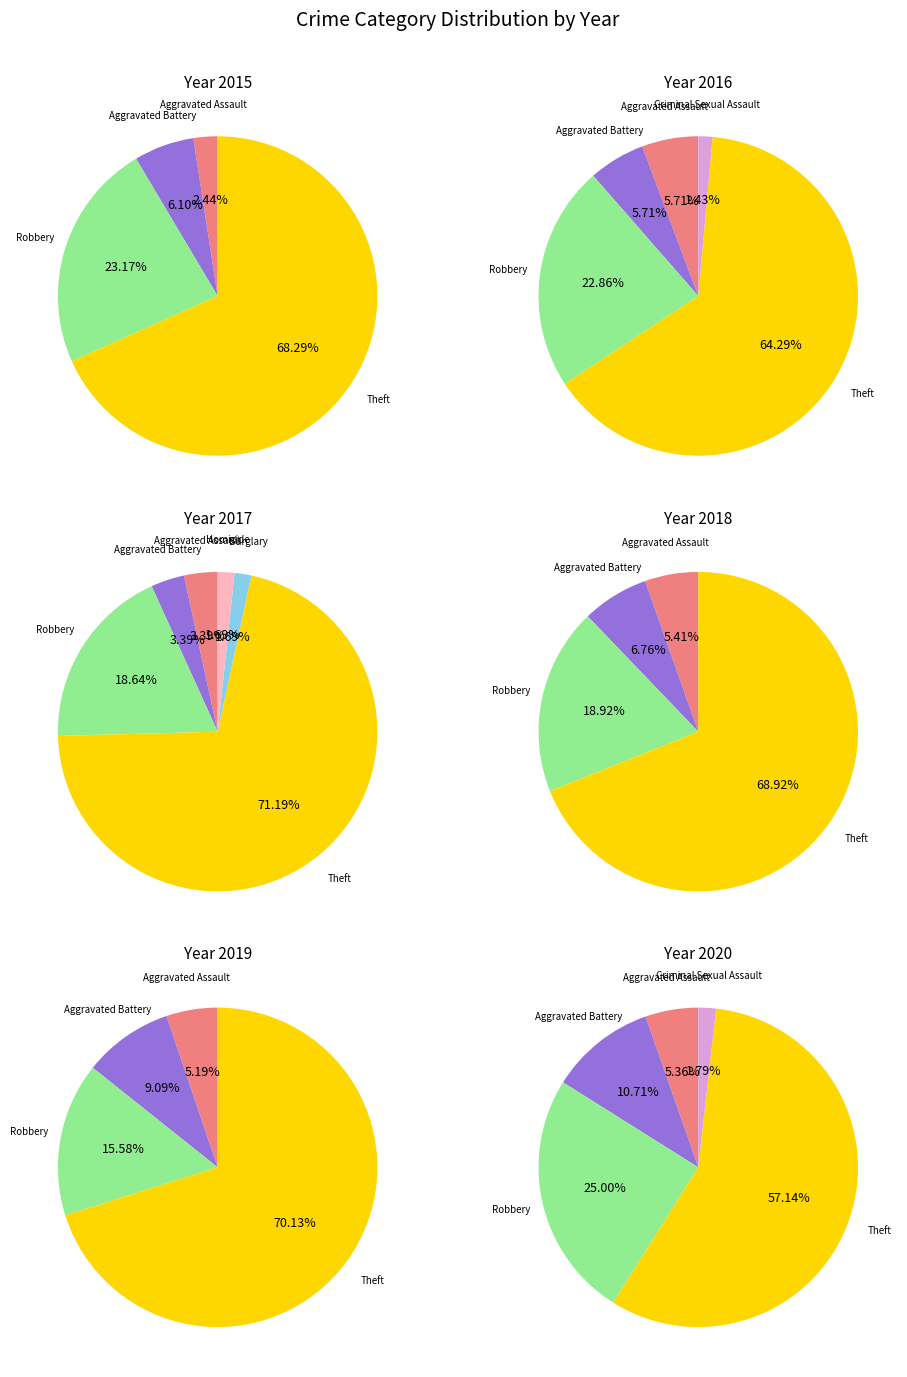

Which has a higher value, Theft or Criminal Sexual Assault?

Theft